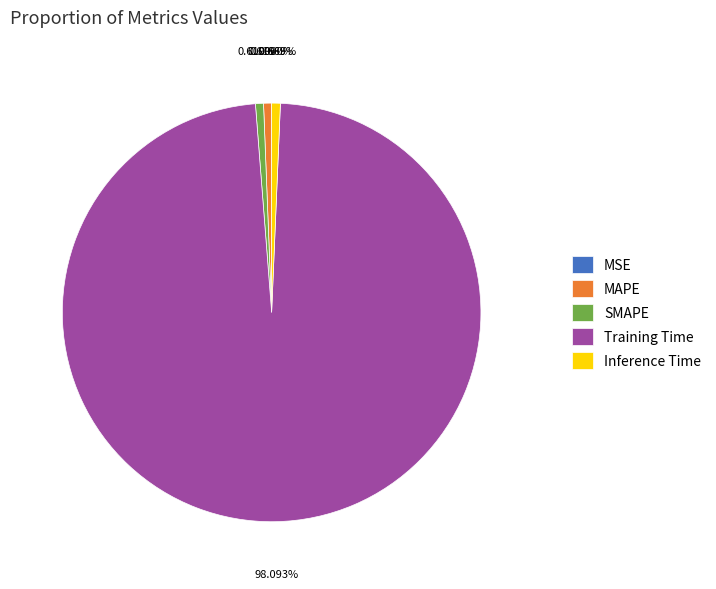

True or false: Inference Time accounts for 1% of the total.

True